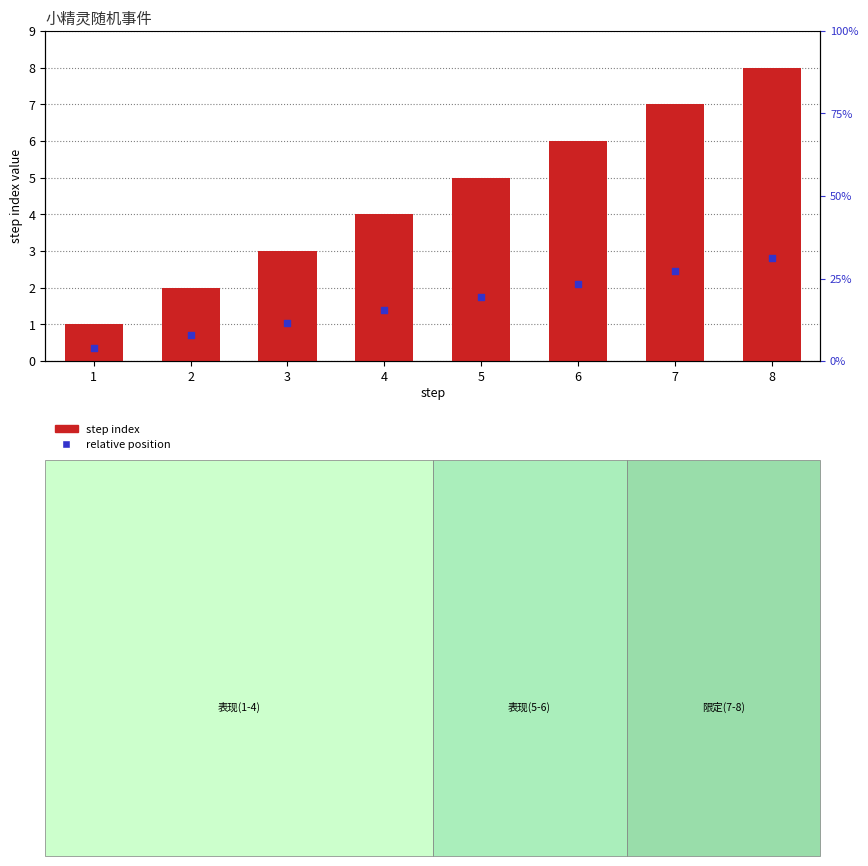

Which series contains the lowest Y value?

relative position